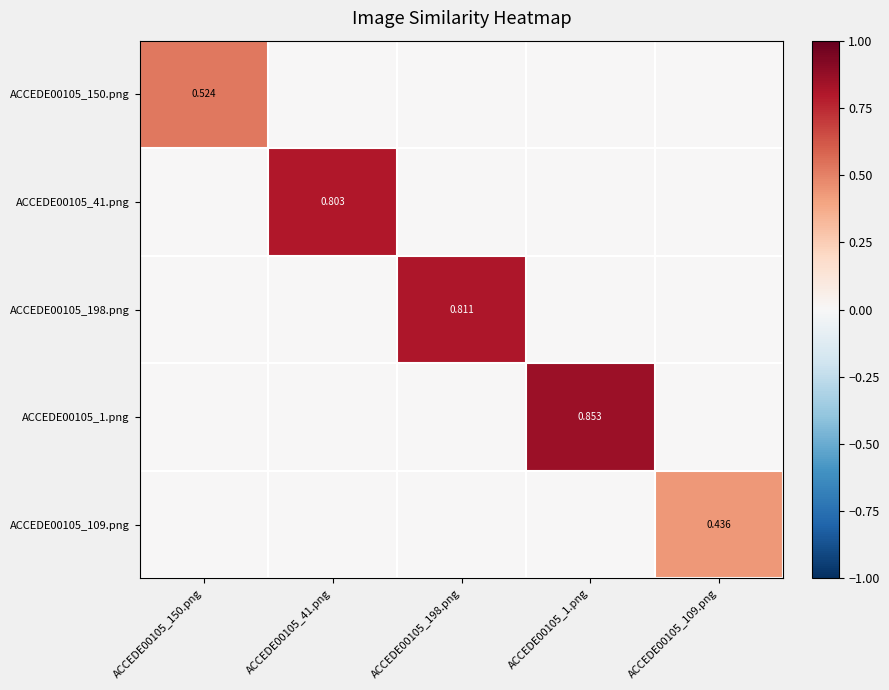

List the series in order of their peak value, highest first.

ACCEDE00105_1.png, ACCEDE00105_198.png, ACCEDE00105_41.png, ACCEDE00105_150.png, ACCEDE00105_109.png